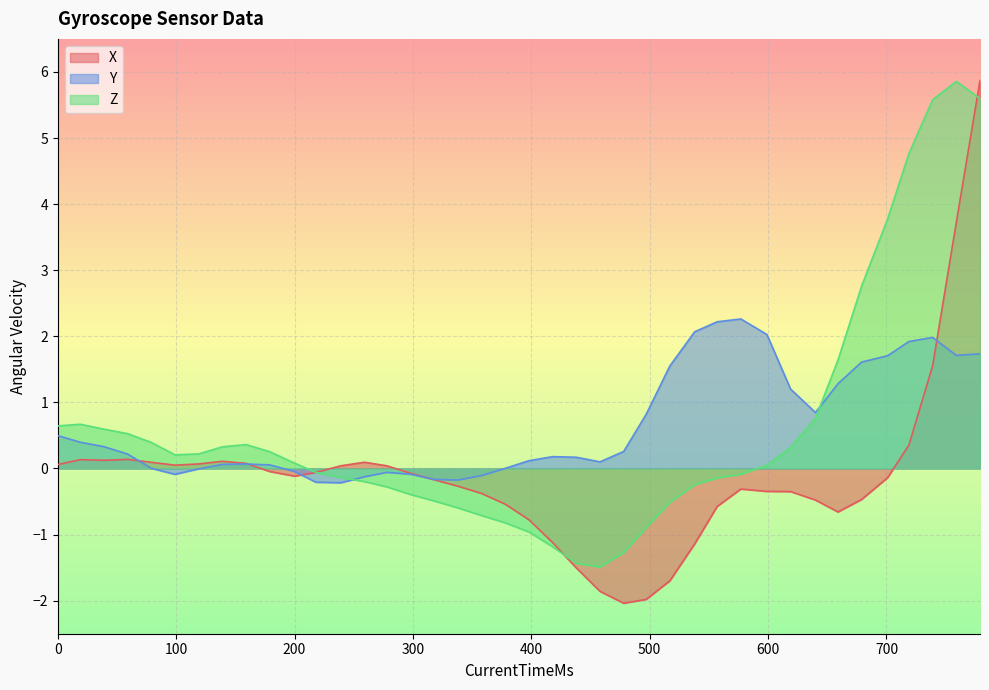

What is the difference between the maximum and minimum values in the X series?

7.9